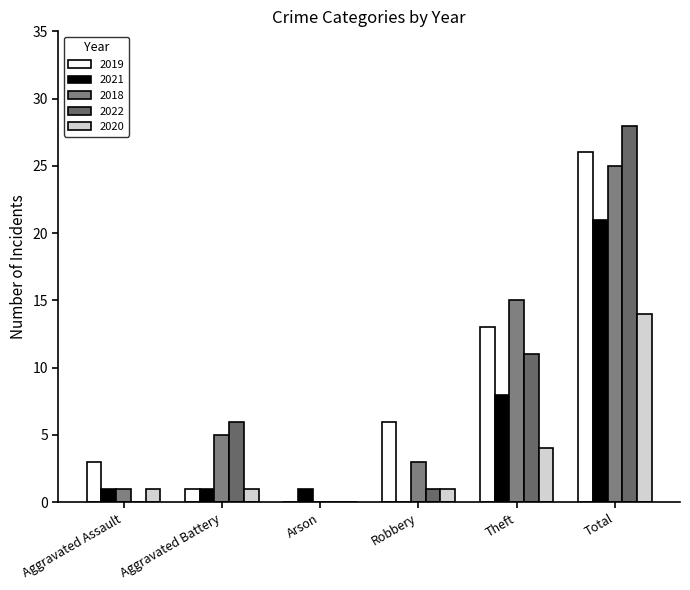

What is the sum of all 2020 values?

21